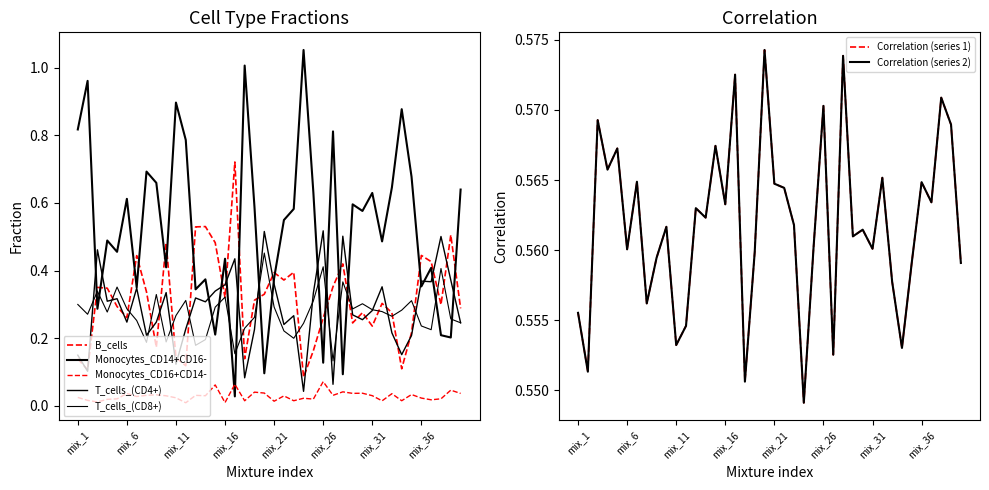

At which label does T_cells_(CD4+) reach its peak?

mix_26